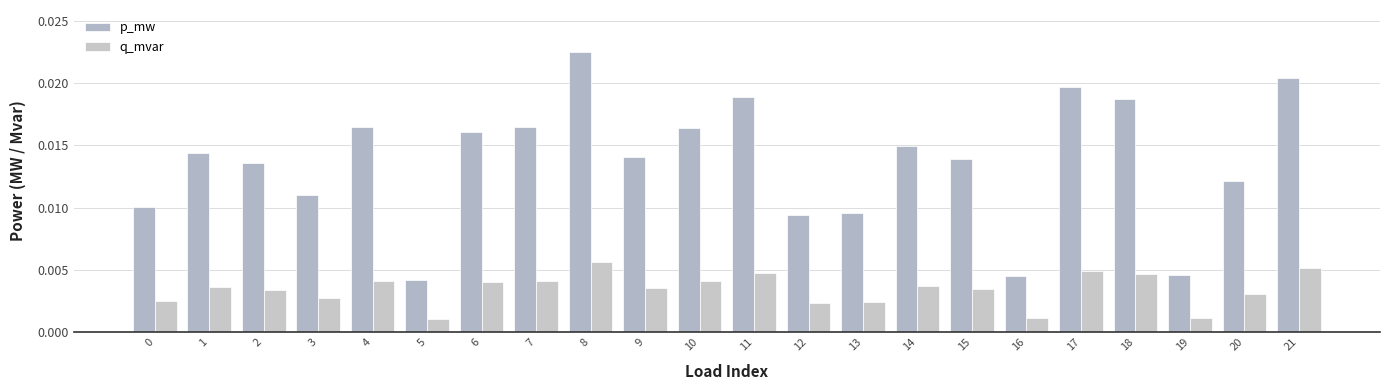

Rank the series by their average value, from highest to lowest.

p_mw, q_mvar